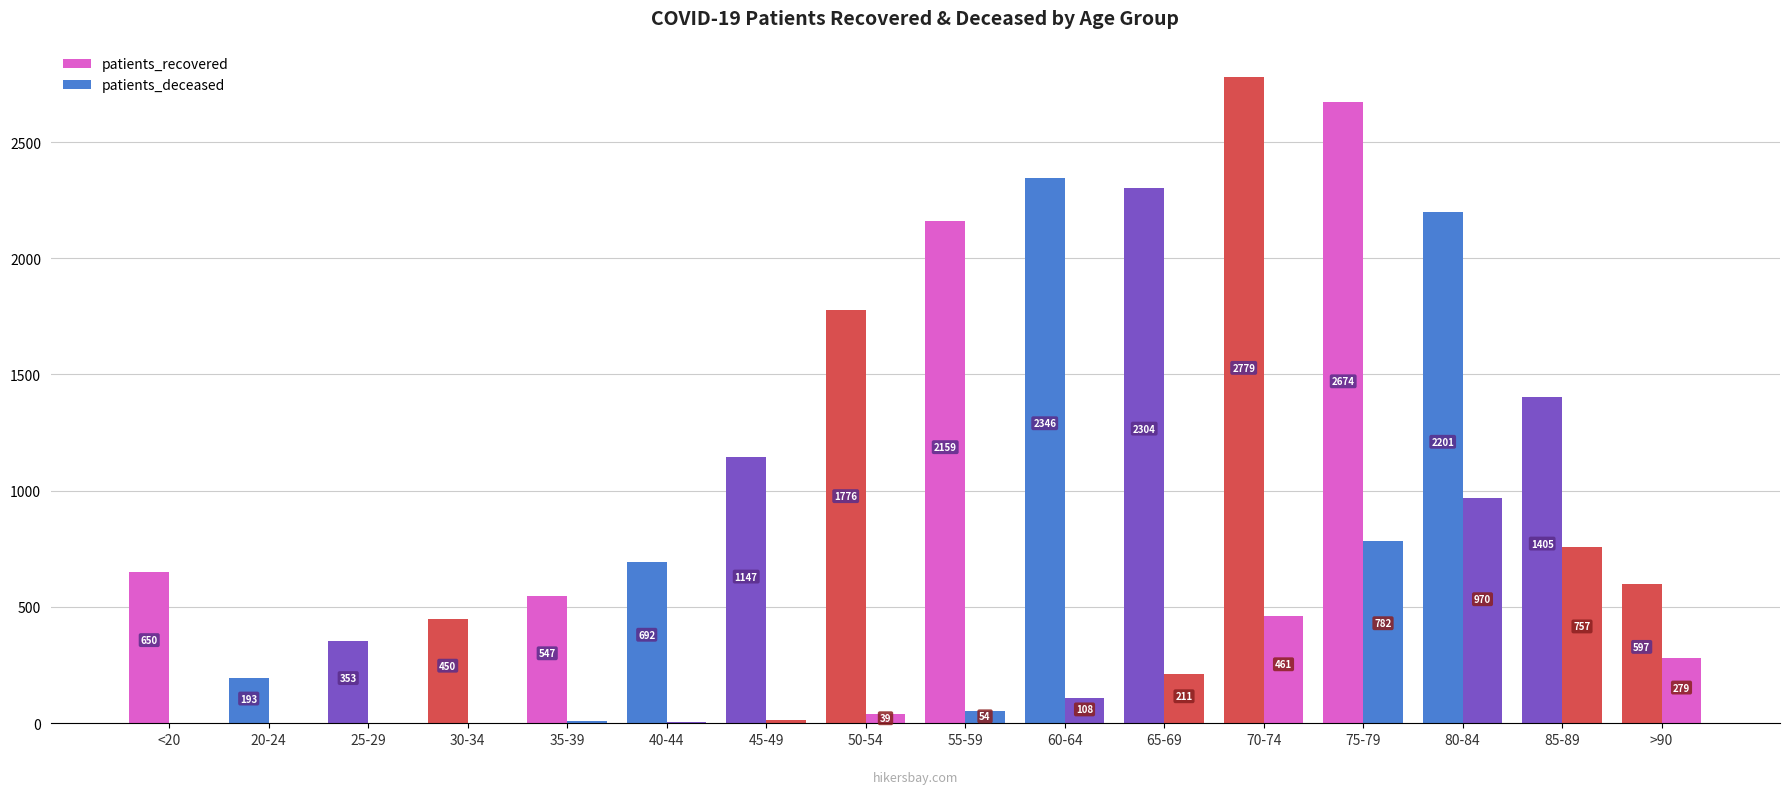

Are the bars horizontal?

No